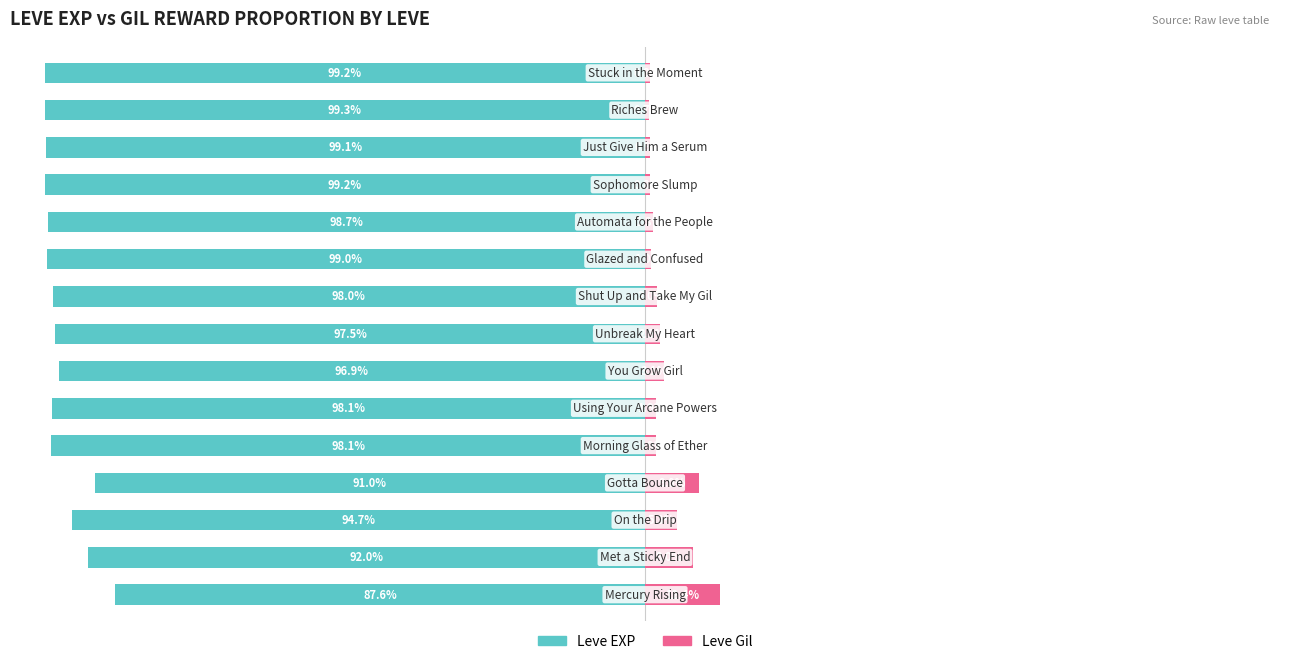

Reading right to left, transcribe all the data shown in this chart.

Leve EXP: -99.2	-99.3	-99.1	-99.2	-98.7	-99.0	-98.0	-97.5	-96.9	-98.1	-98.1	-91.0	-94.7	-92.0	-87.6
Leve Gil: 0.8	0.7	0.9	0.8	1.3	1.0	2.0	2.5	3.1	1.9	1.9	9.0	5.3	8.0	12.4